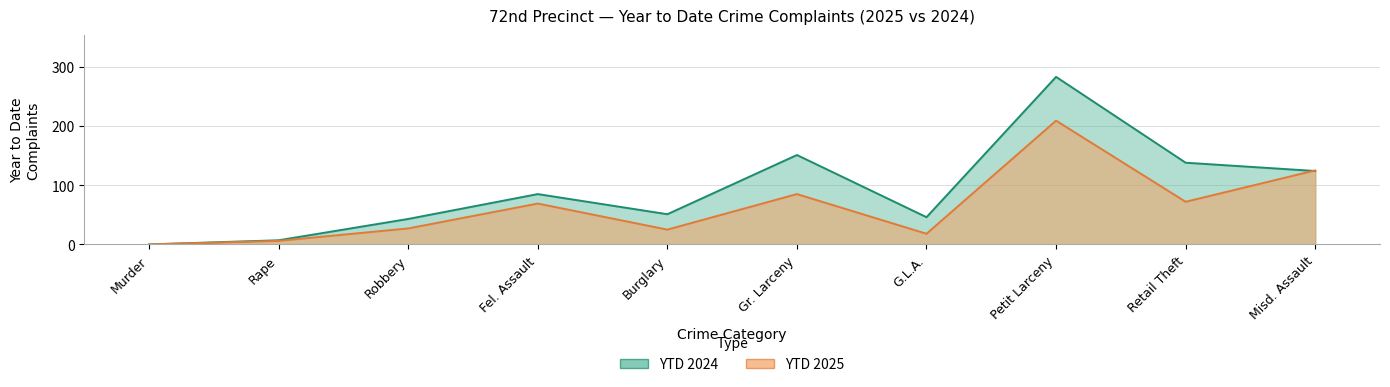

At which category does the chart reach its minimum across all series?

Murder